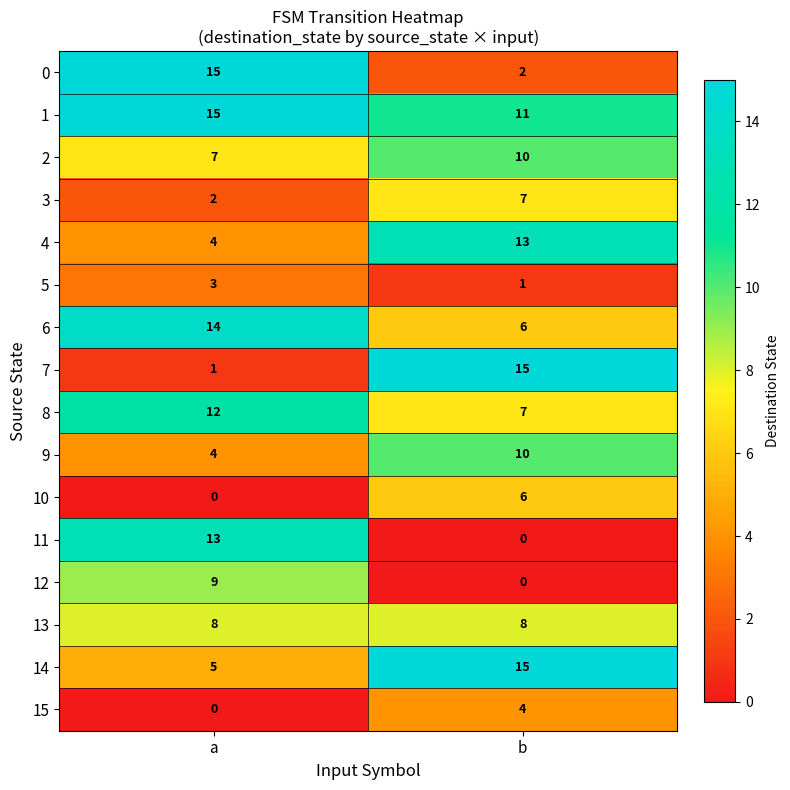

What is the total value across all series at a?

112